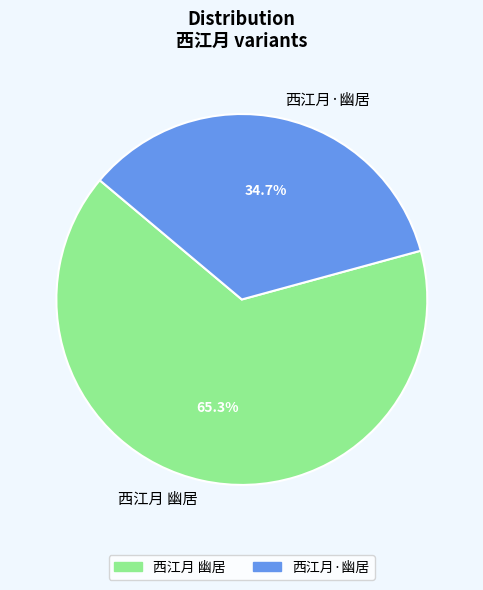

What percentage is the 西江月·幽居 slice, to the nearest percent?

35%